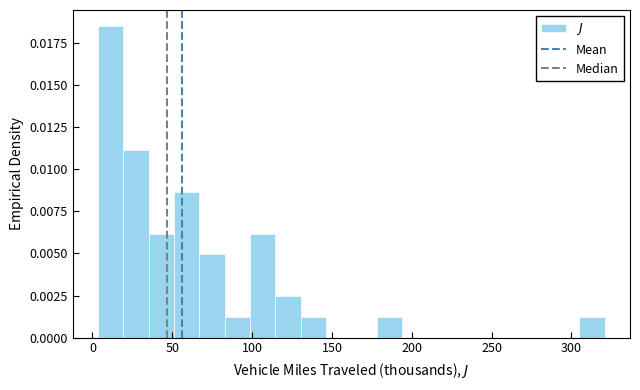

Around what value on the x-axis is the tallest bar? Give the approximate position of its centre, as read against the axis.

10